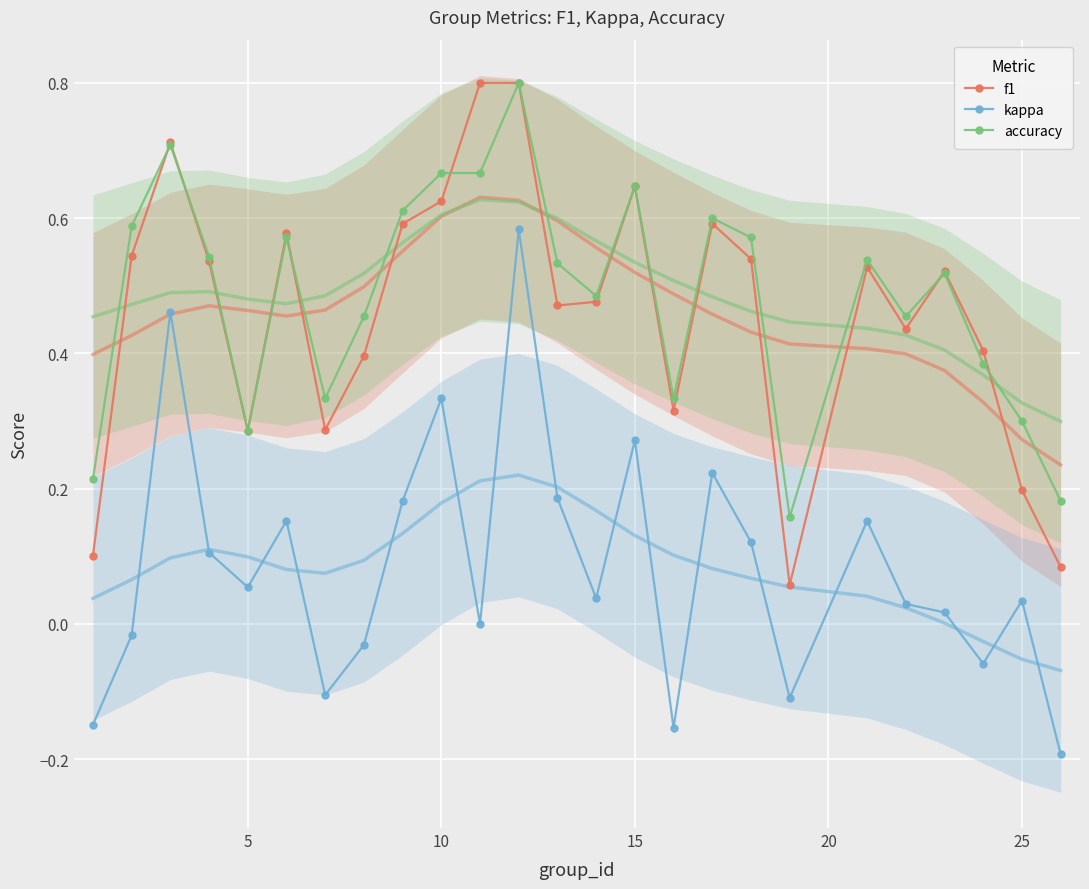

How many accuracy values are between 0 and 1?

25